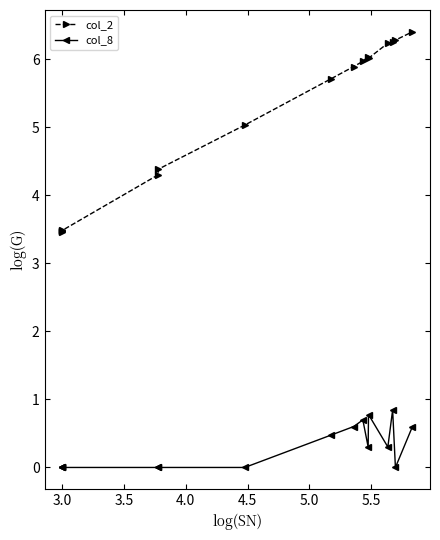

What position from the right is 5.5?

10